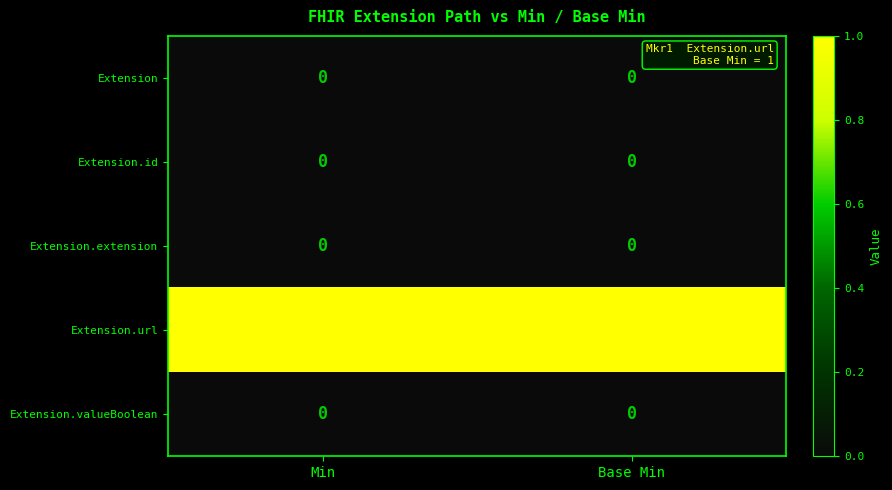

At how many categories does at least one series exceed 0?

2